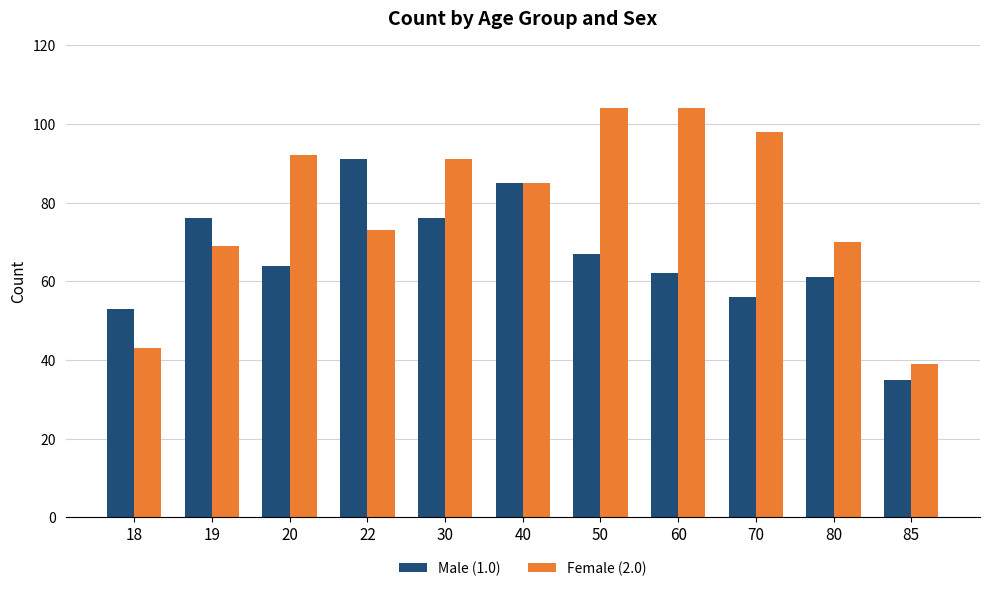

What is the difference between the second highest and second lowest values in the Female (2.0) series?

61